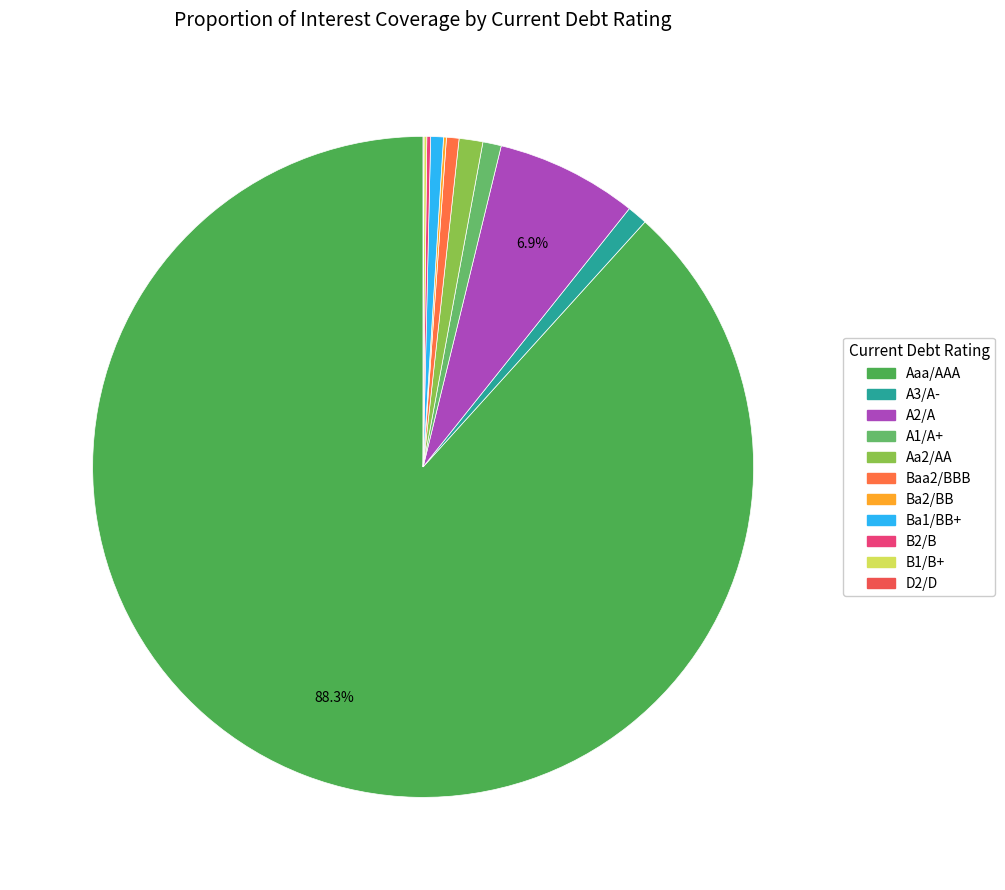

Does any single category account for the majority?

Yes